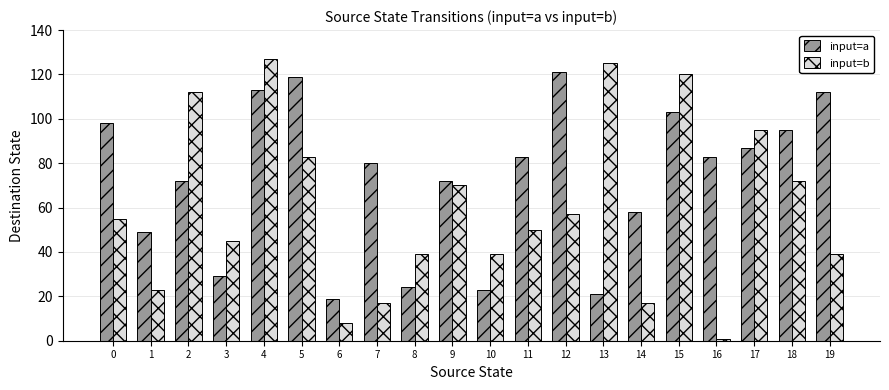

Are the bars grouped side by side (vs. stacked)?

Yes